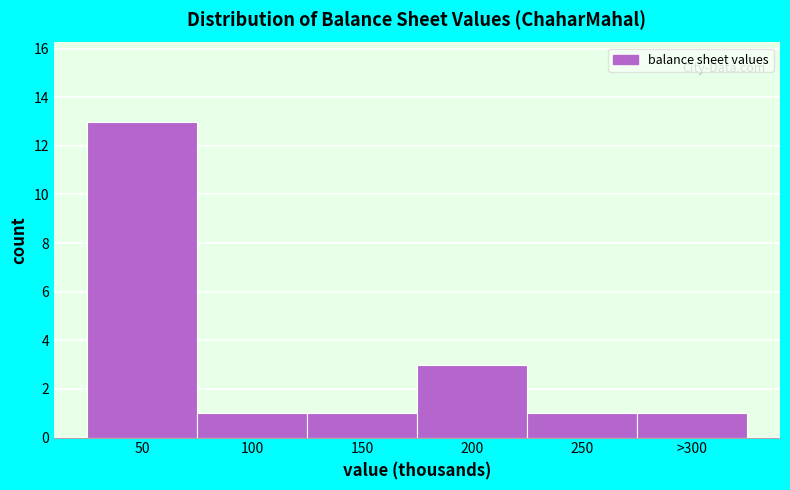

Reading right to left, transcribe all the data shown in this chart.

>300=1	250=1	200=3	150=1	100=1	50=13